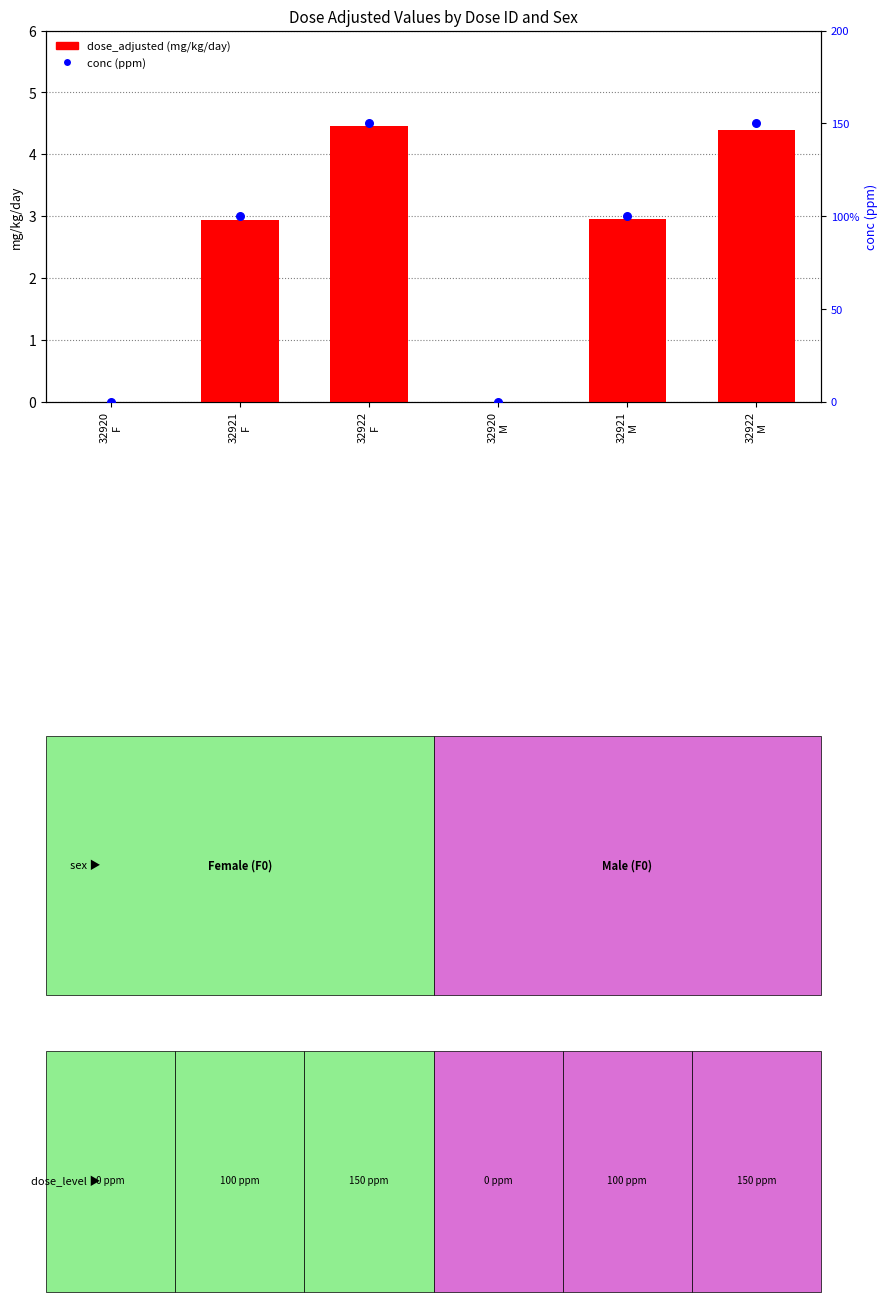

At how many categories does at least one series exceed 110?

2